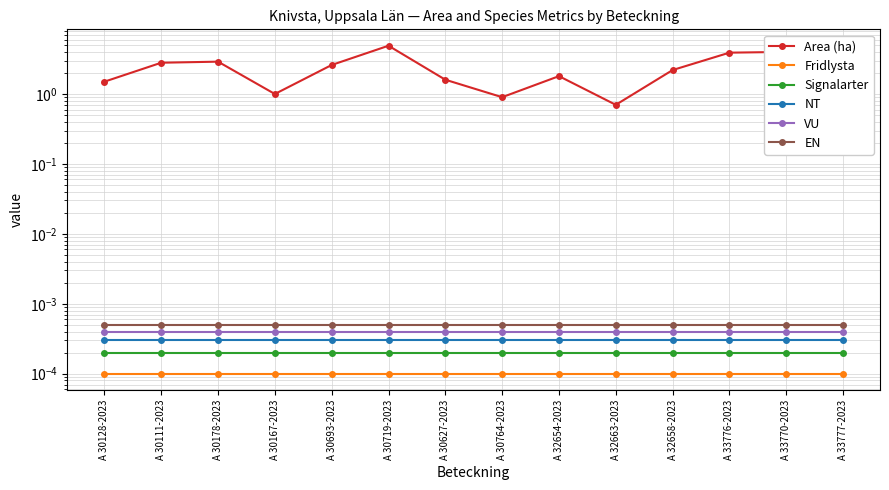

The Area (ha) series shows 2.8 at A 30111-2023. True or false?

True